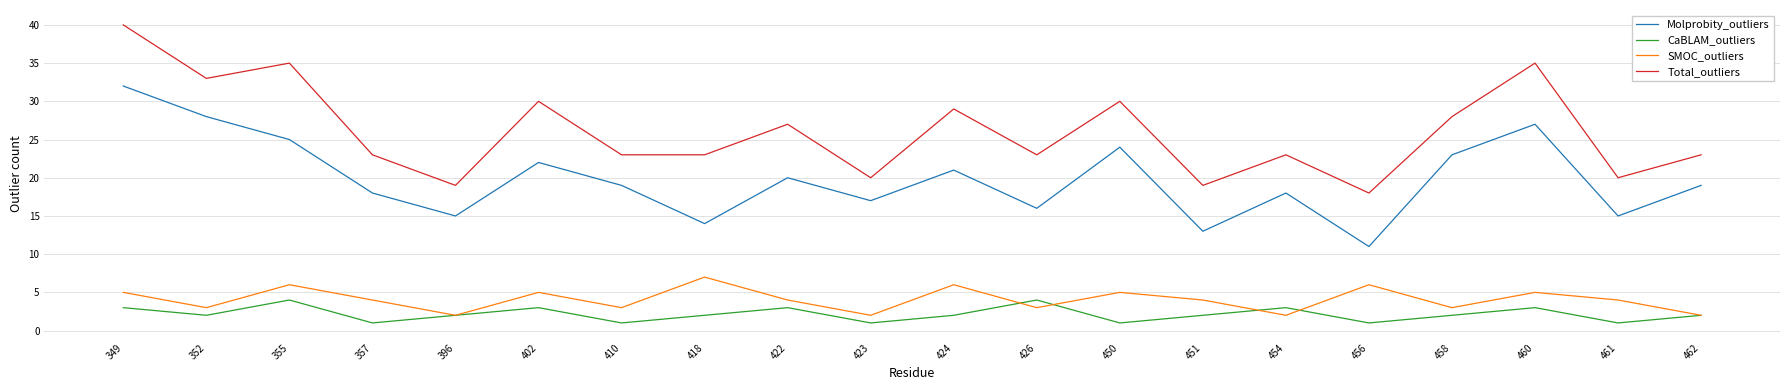

Reading left to right, extract all data points from this chart.

Molprobity_outliers: 32	28	25	18	15	22	19	14	20	17	21	16	24	13	18	11	23	27	15	19
CaBLAM_outliers: 3	2	4	1	2	3	1	2	3	1	2	4	1	2	3	1	2	3	1	2
SMOC_outliers: 5	3	6	4	2	5	3	7	4	2	6	3	5	4	2	6	3	5	4	2
Total_outliers: 40	33	35	23	19	30	23	23	27	20	29	23	30	19	23	18	28	35	20	23